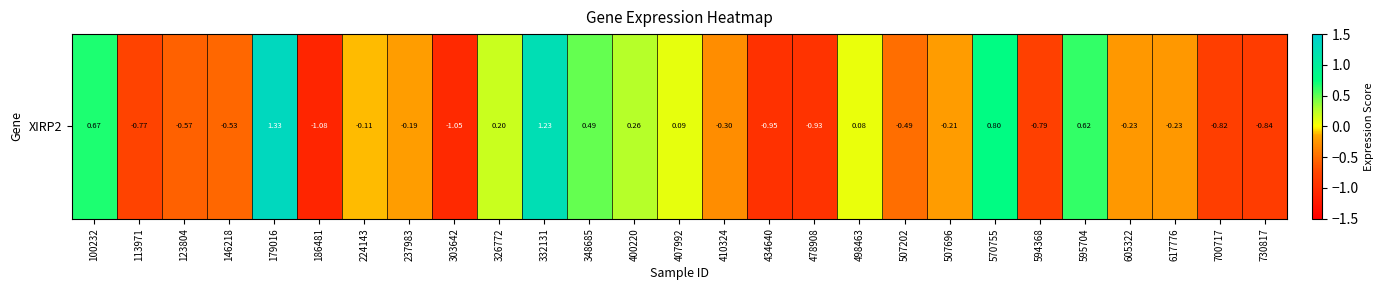

How many values exceed 0?

10